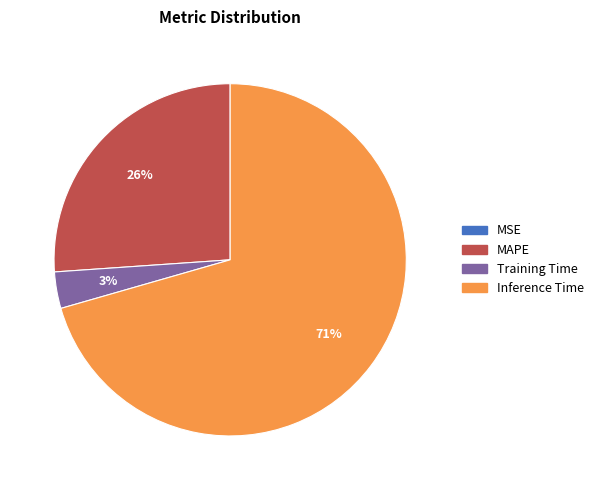

To the nearest percent, what is the average slice percentage?

25%